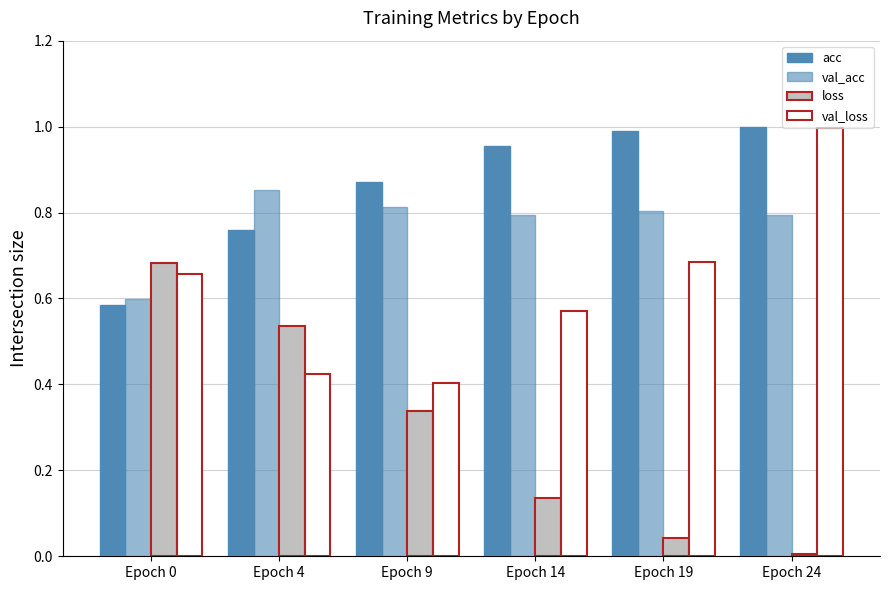

What is the sum of all acc values?

5.2